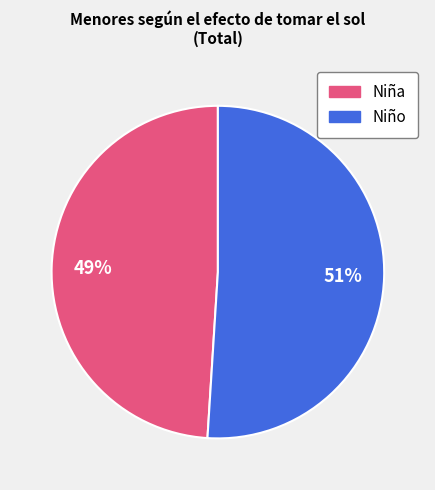

How many slices are in this pie chart?

2